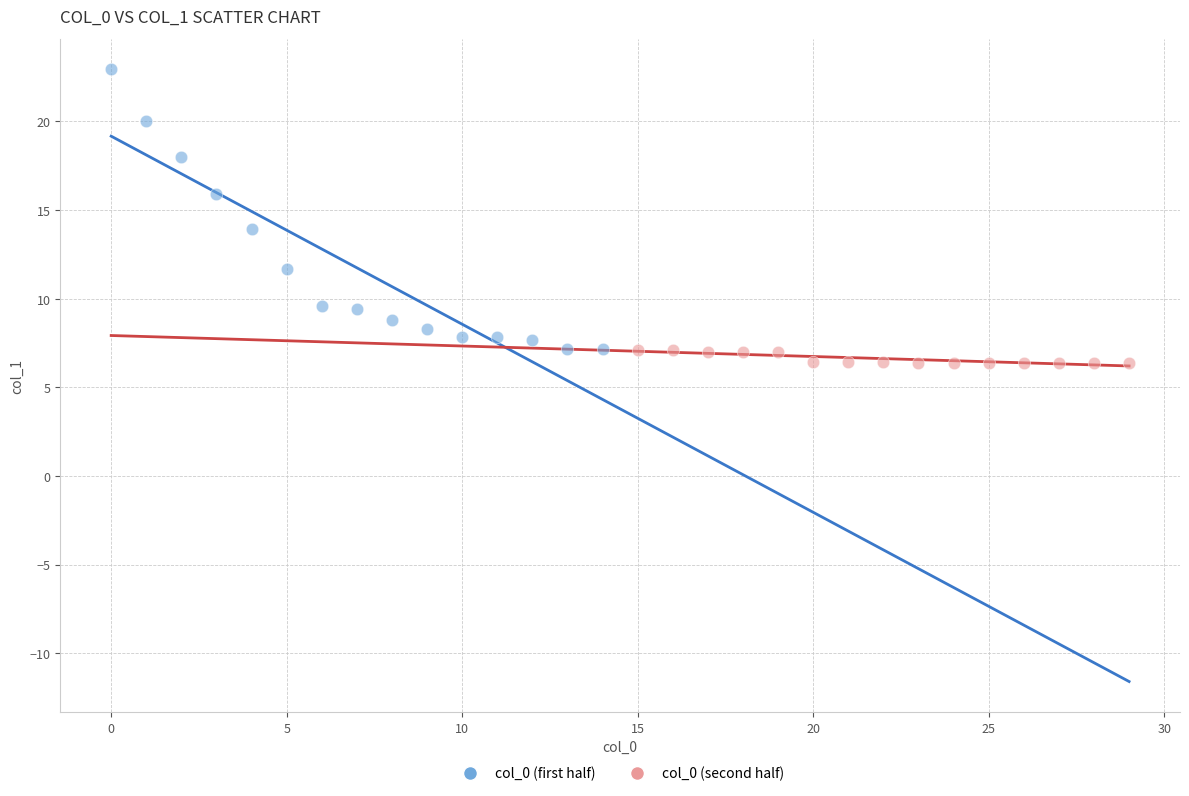

Which series contains the highest Y value?

col_0 (first half)